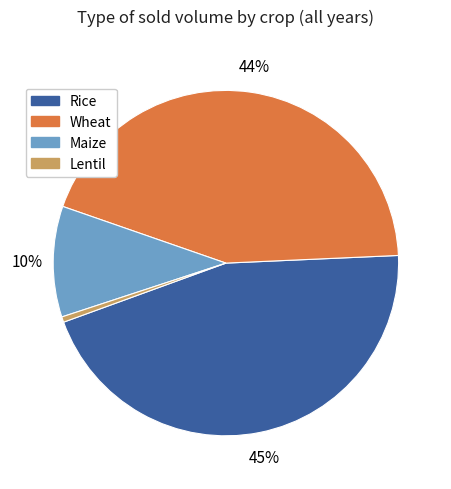

Is there a majority slice in this chart?

No